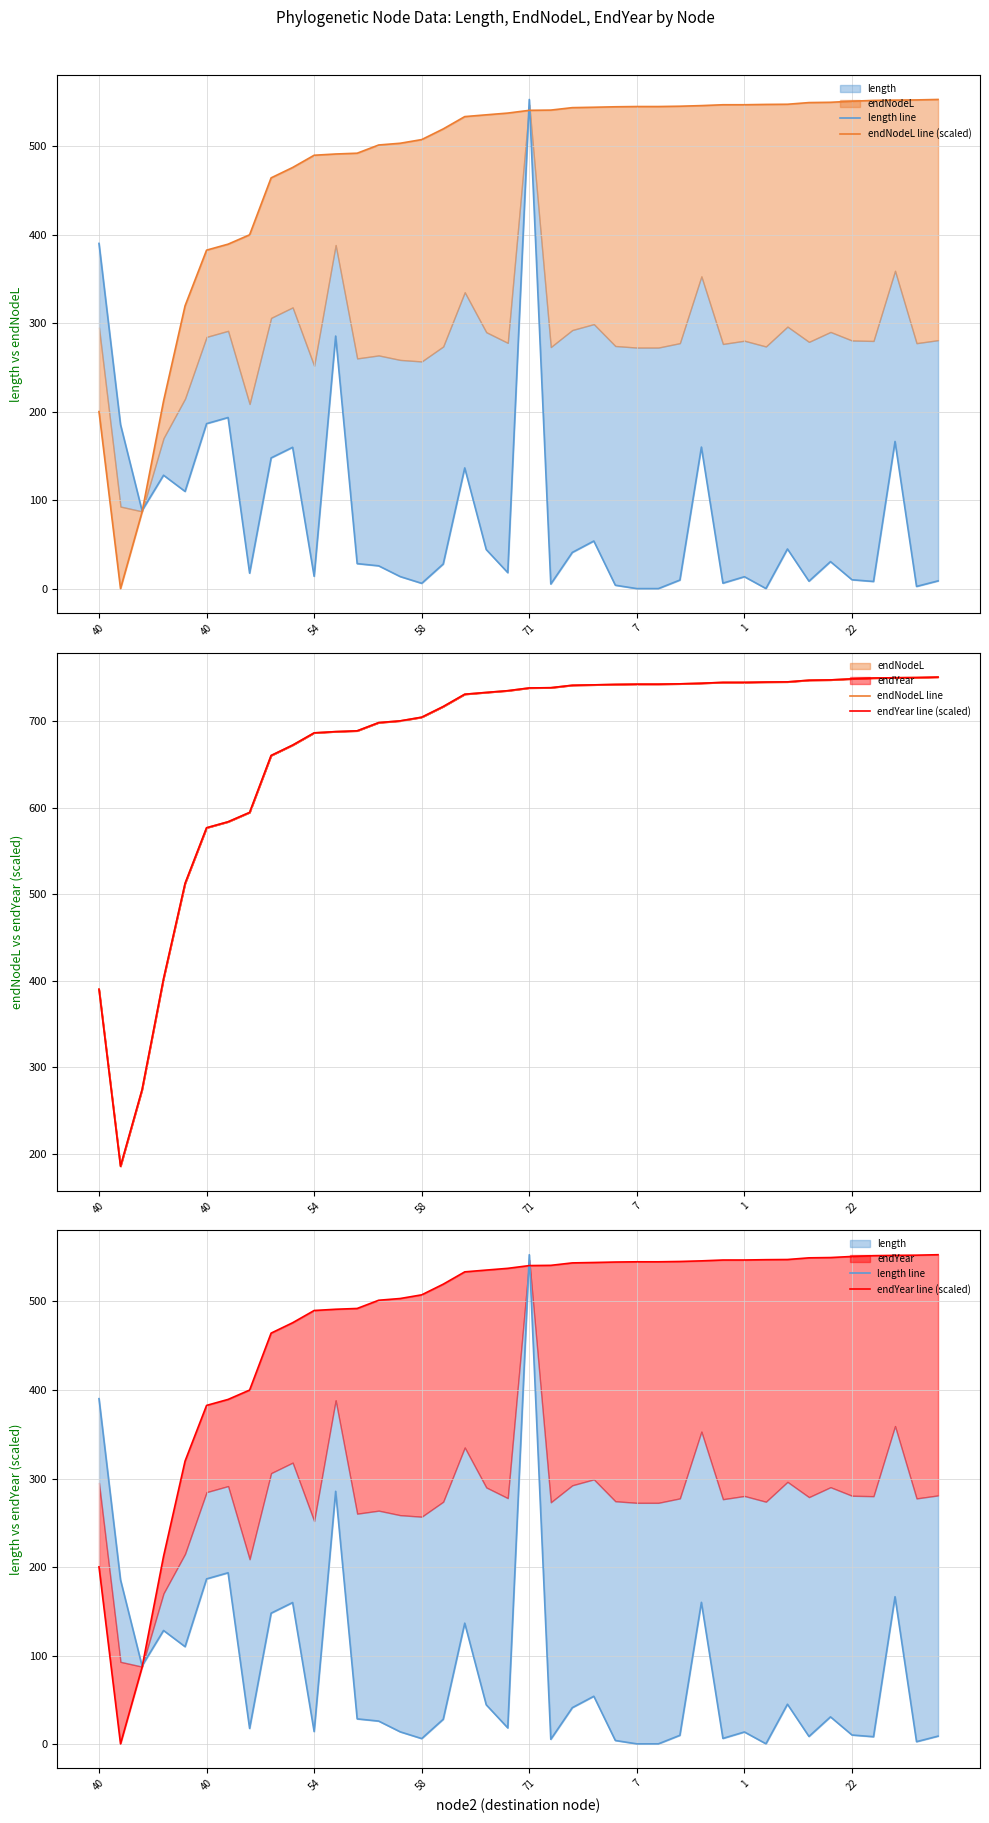

The endNodeL line (scaled) series shows 337.3 at 23. True or false?

False